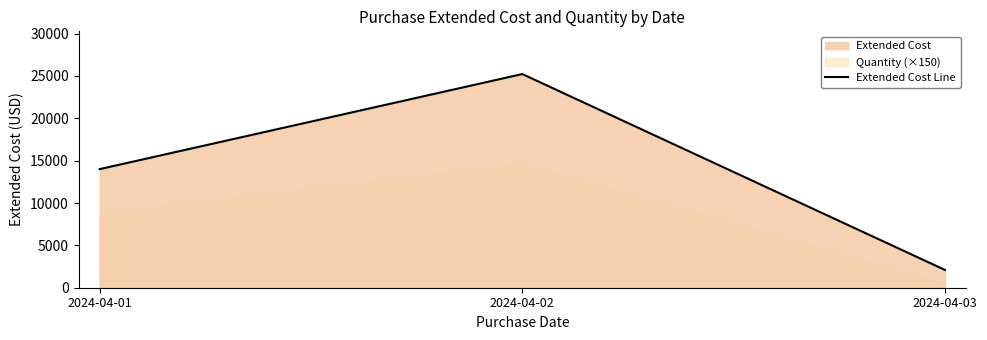

What is the value of the 3rd point from the left?

2097.7